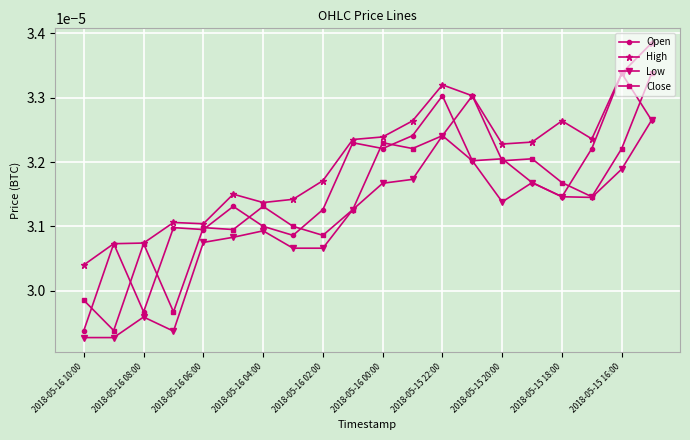

True or false: Low has more than 1 points higher than both neighbors.

True